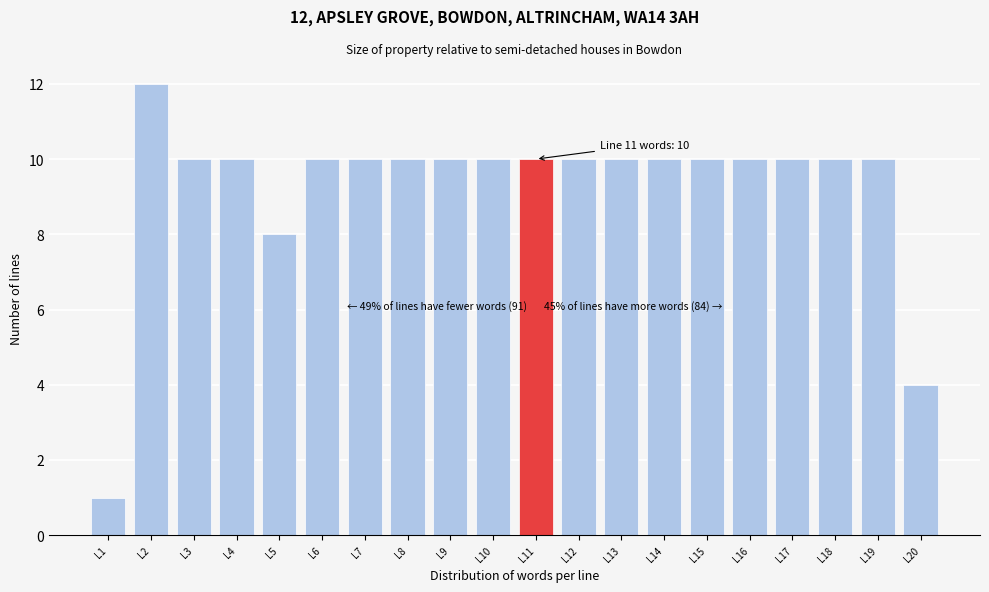

Reading left to right, extract all data points from this chart.

L1=1	L2=12	L3=10	L4=10	L5=8	L6=10	L7=10	L8=10	L9=10	L10=10	L11=10	L12=10	L13=10	L14=10	L15=10	L16=10	L17=10	L18=10	L19=10	L20=4